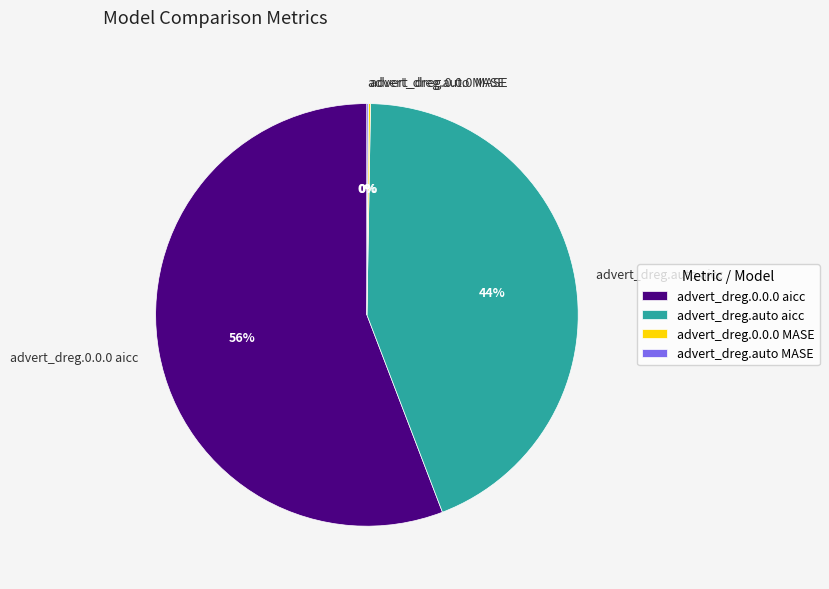

Is there any slice that represents more than half of the pie?

Yes